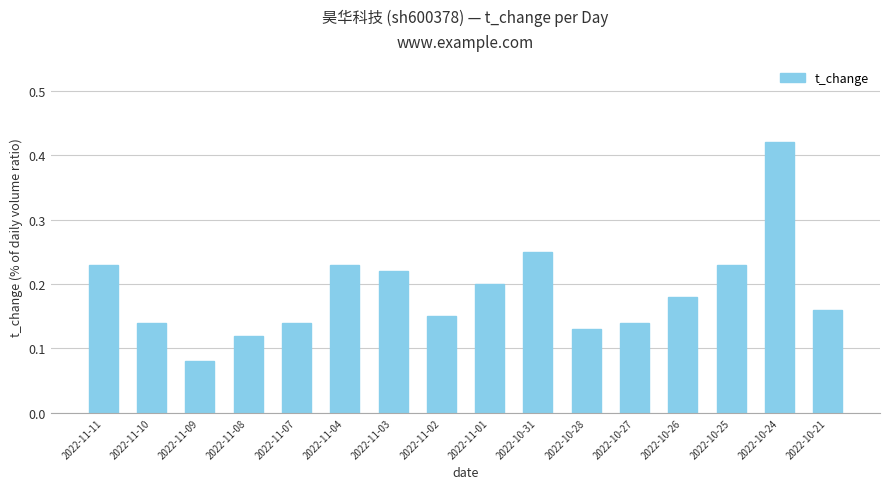

What is the change in value from 2022-11-03 to 2022-11-02?

-0.1